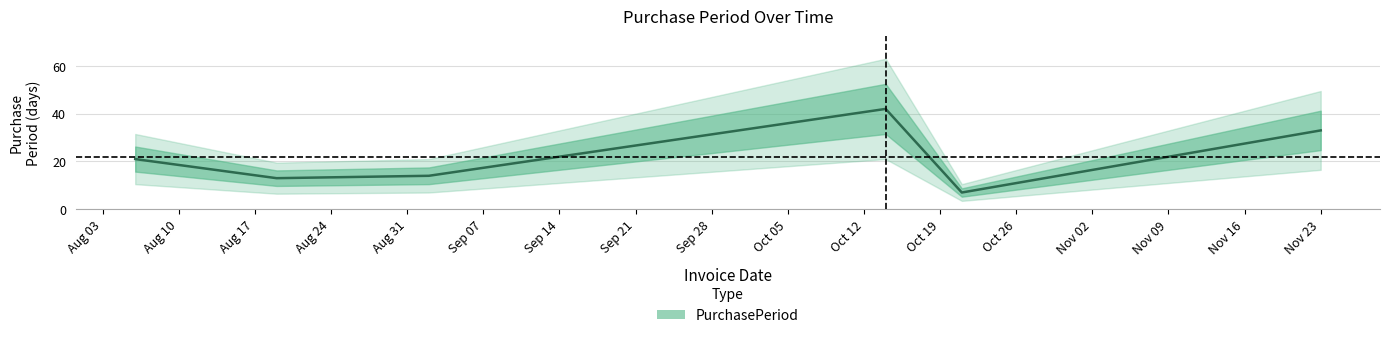

Where is the first local maximum?

2015-10-14